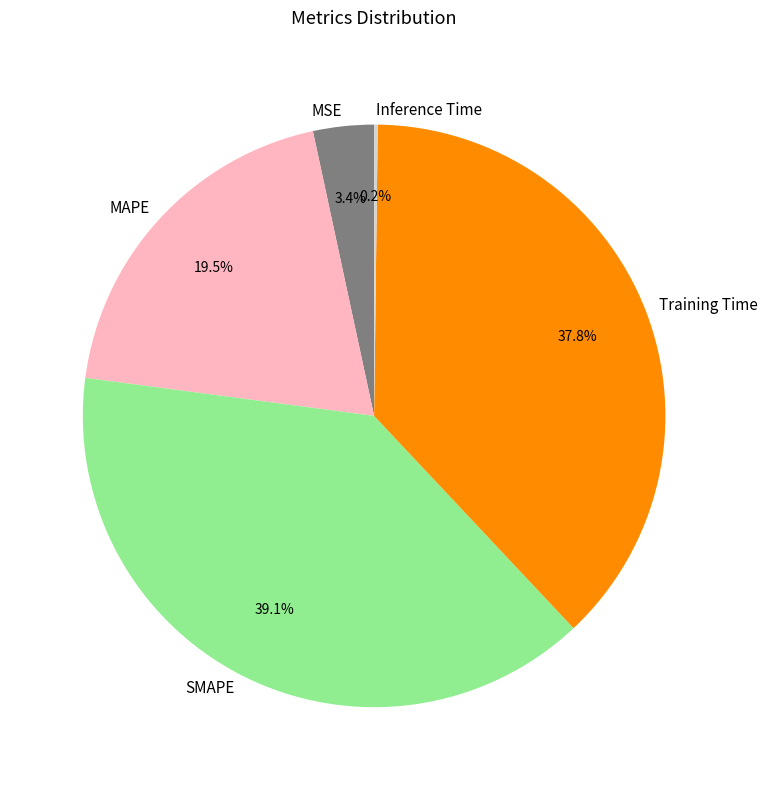

The MSE slice represents 3% of the pie. True or false?

True